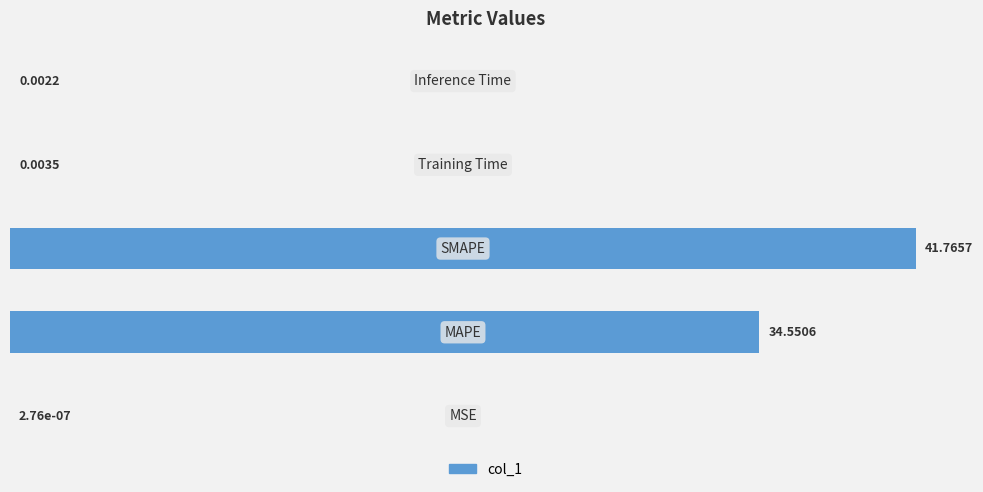

Are the bars horizontal?

Yes